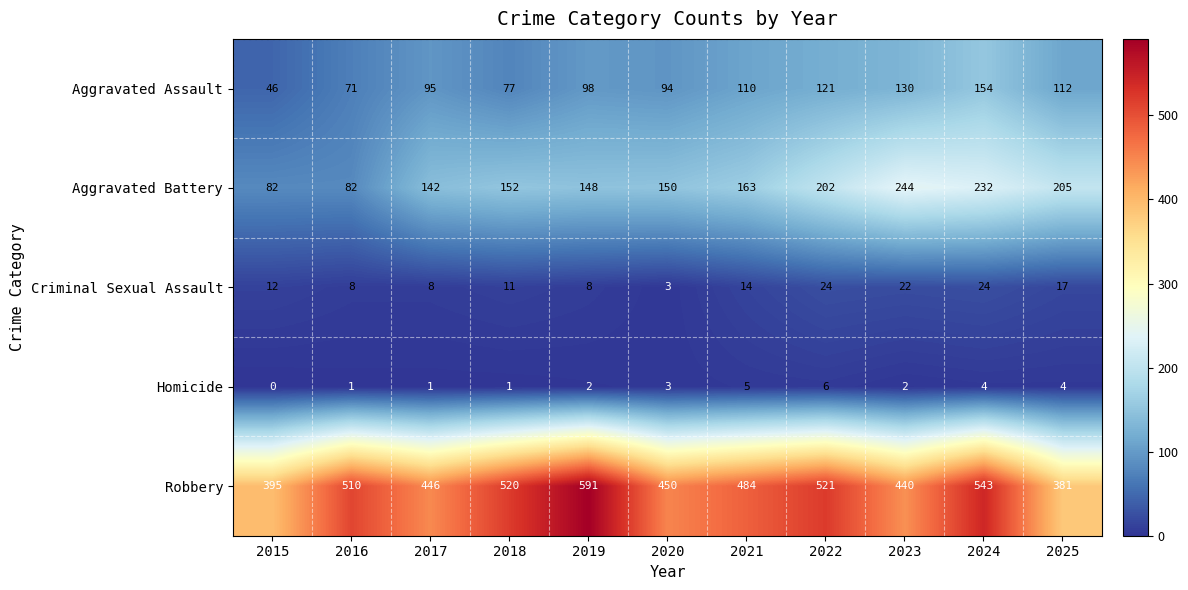

Is it true that Aggravated Battery equals 163 at 2021?

True